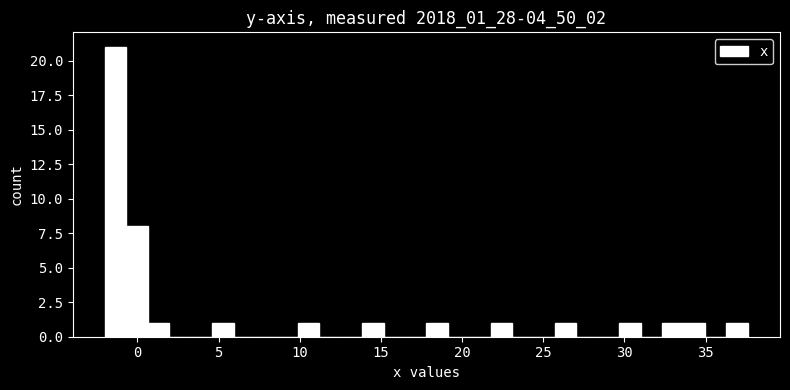

Around what value on the x-axis is the tallest bar? Give the approximate position of its centre, as read against the axis.

-1.5